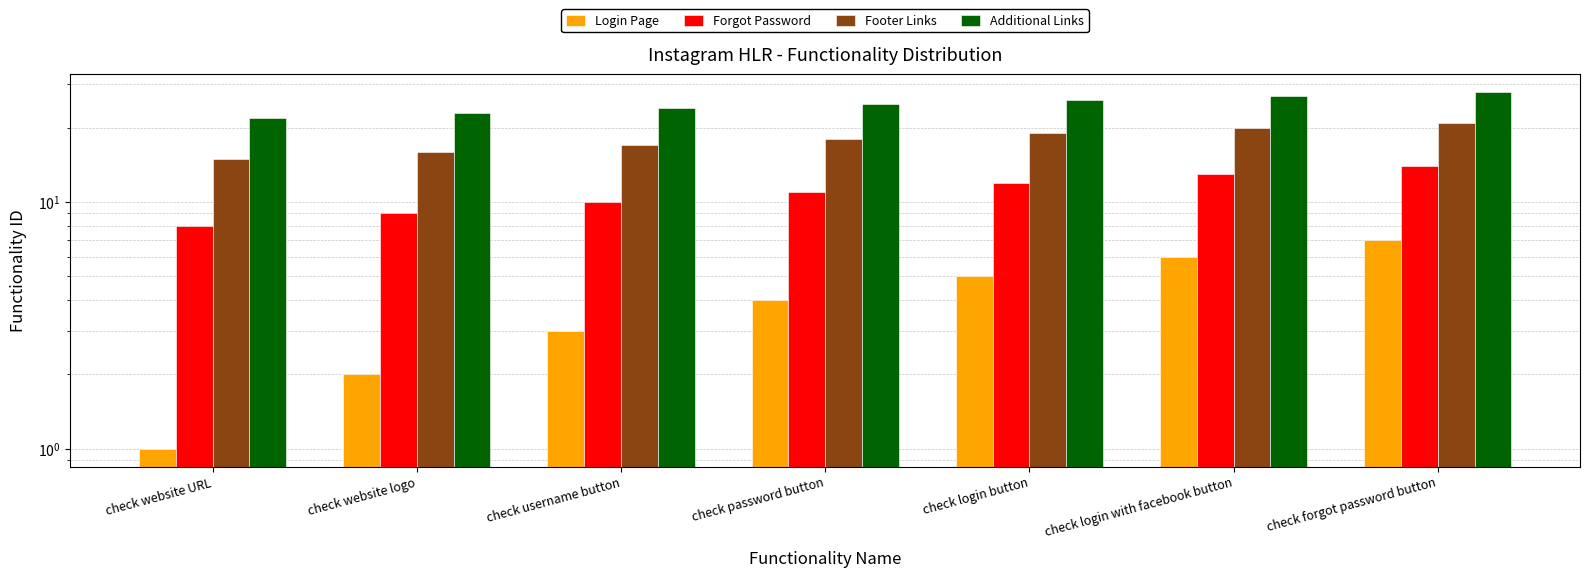

True or false: Login Page has a value of 2 at check website logo.

True